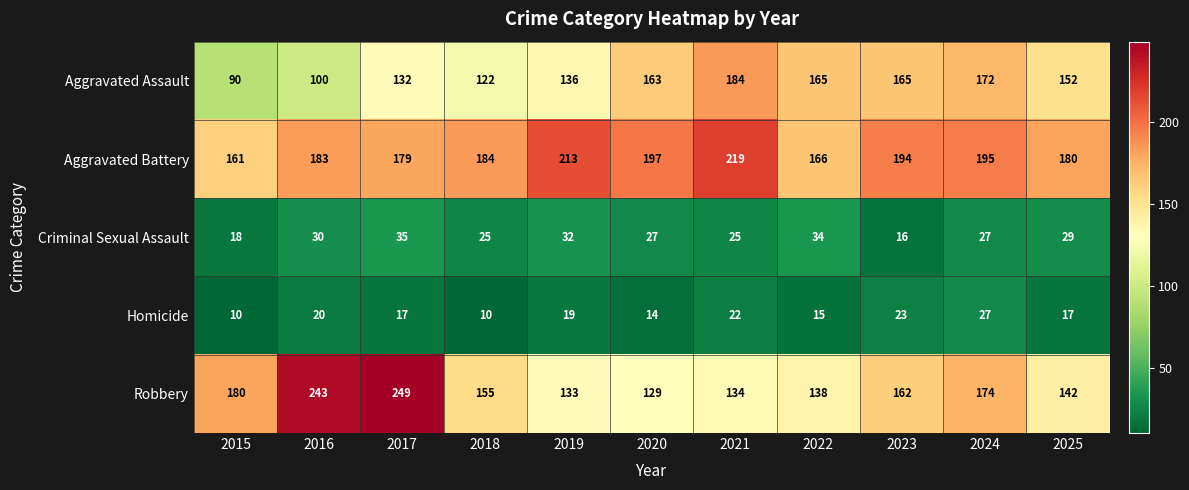

At which category is the sum across all series the highest?

2017